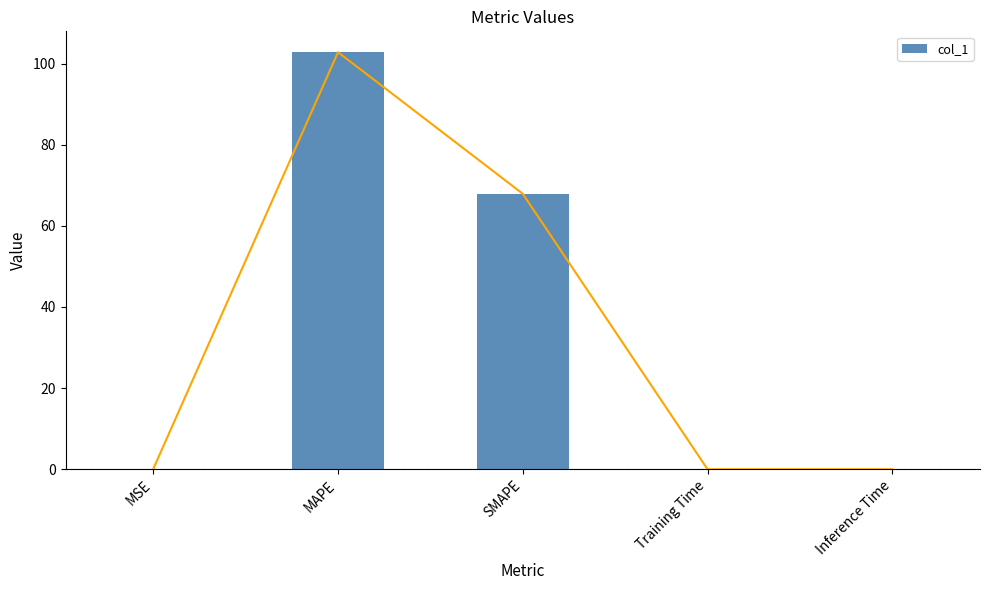

What is the difference between the second highest and minimum values?

67.9